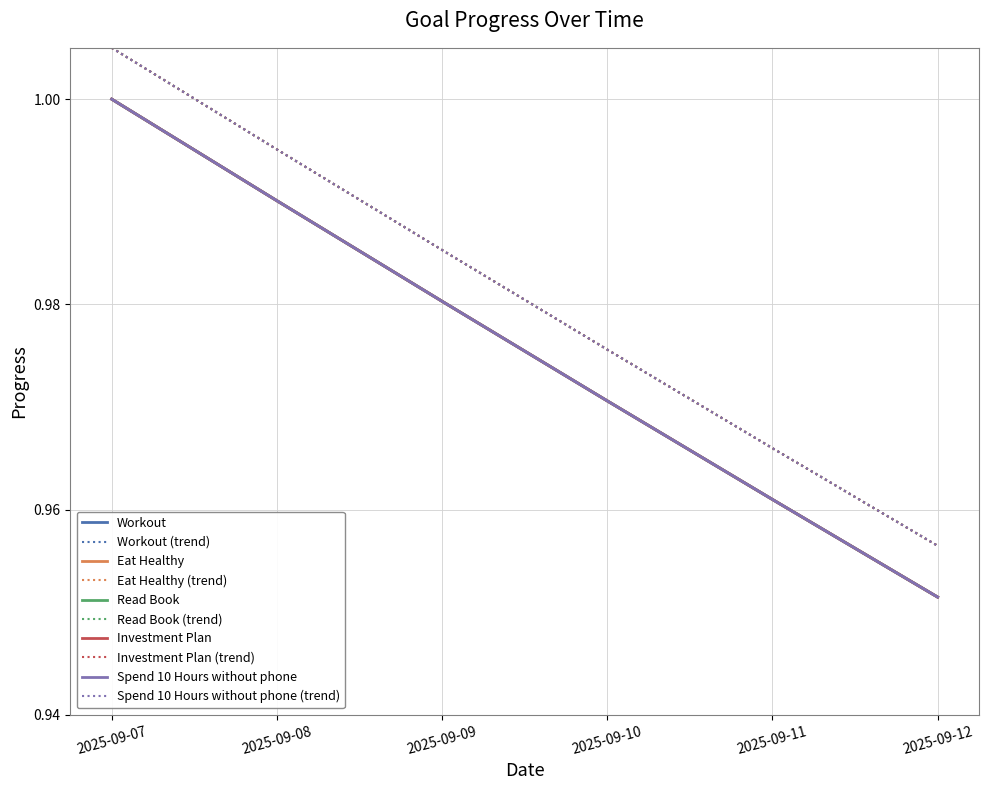

At how many categories does at least one series exceed 0?

6